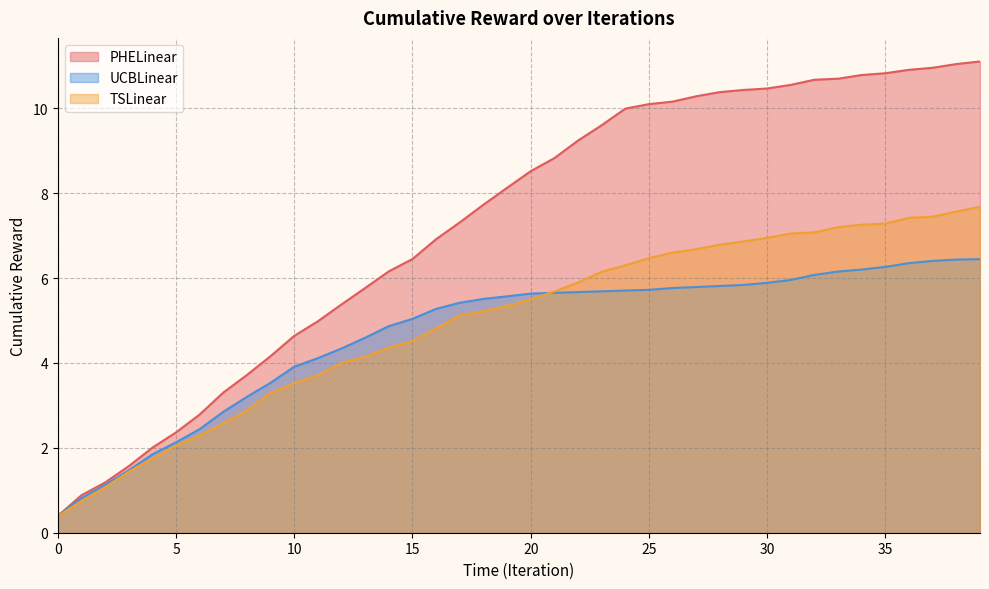

The value of PHELinear at 32 is 5.1. True or false?

False